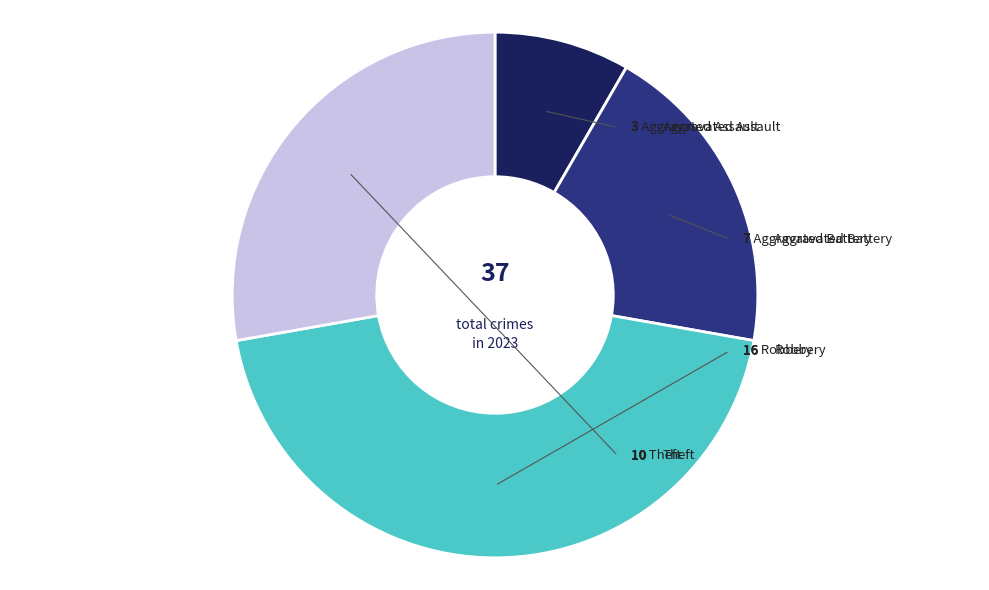

Is it true that Aggravated Battery is 34% of the pie?

False